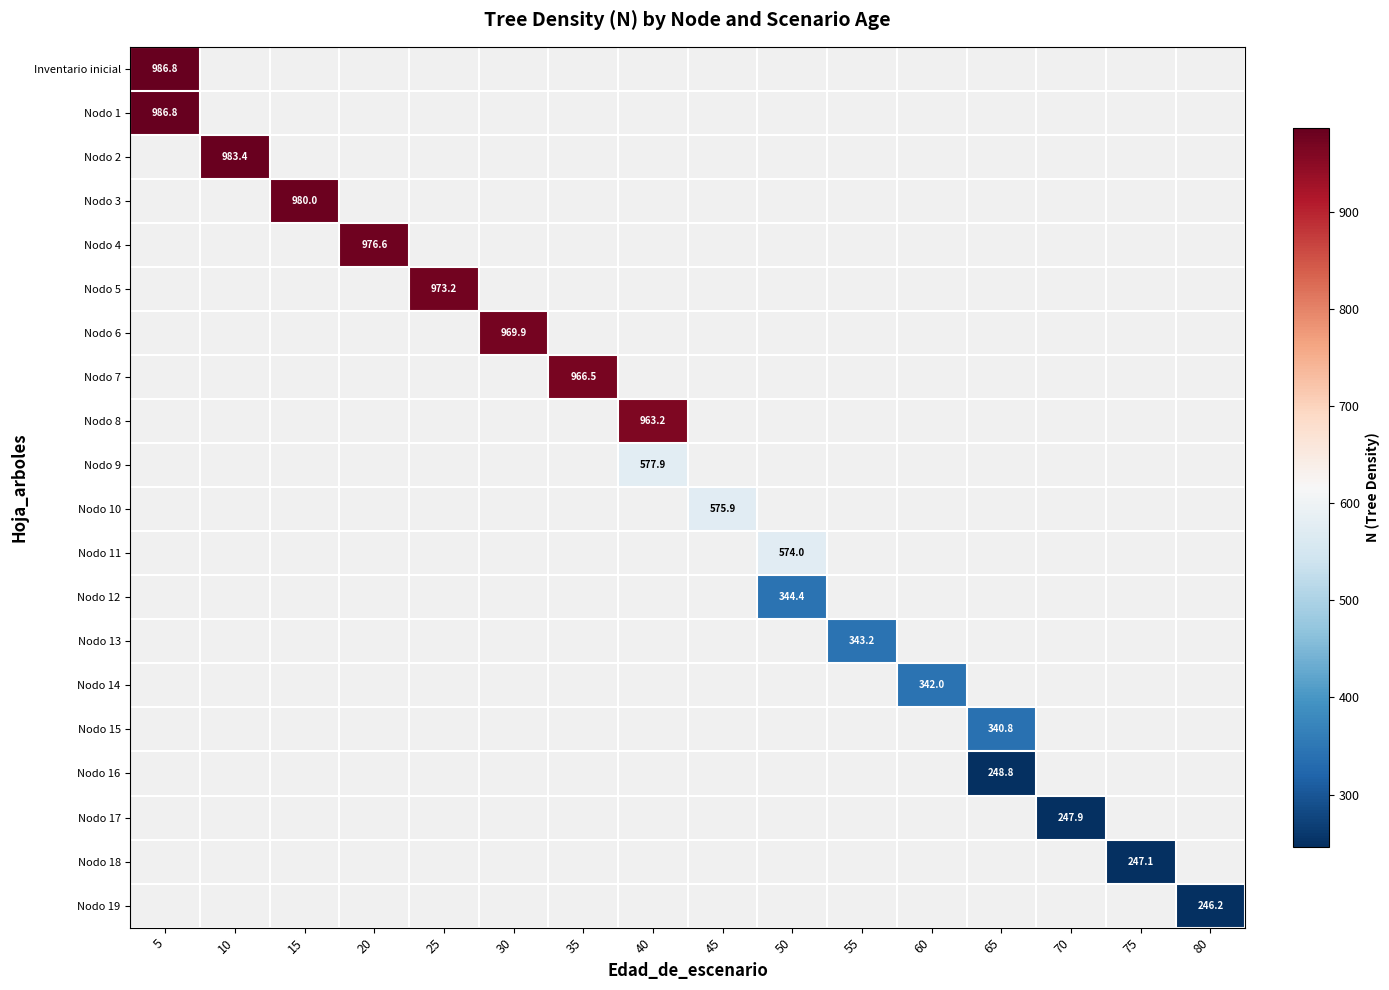

What is the highest value of the Nodo 1 series?

986.8